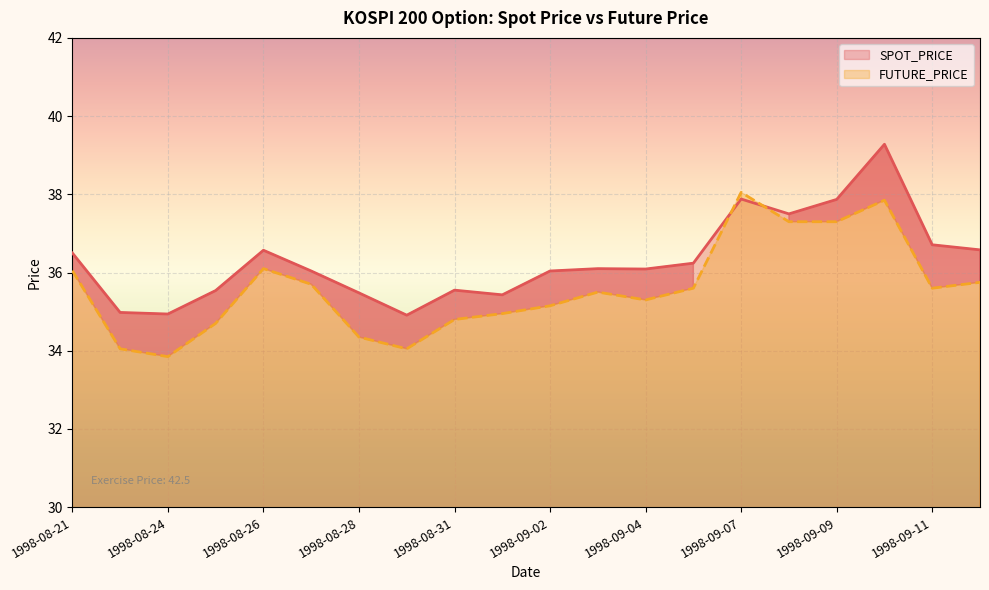

List the series in order of their peak value, highest first.

SPOT_PRICE, FUTURE_PRICE